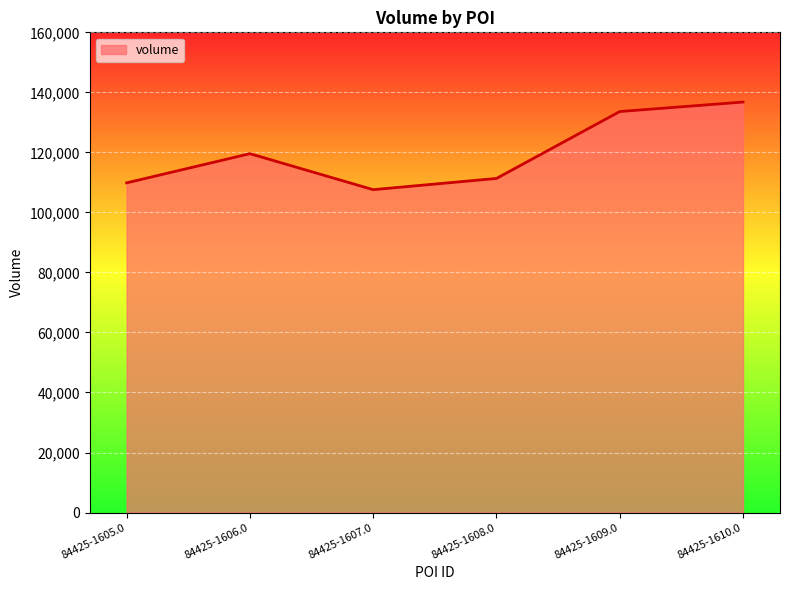

Between 84425-1605.0 and 84425-1609.0, which is larger?

84425-1609.0